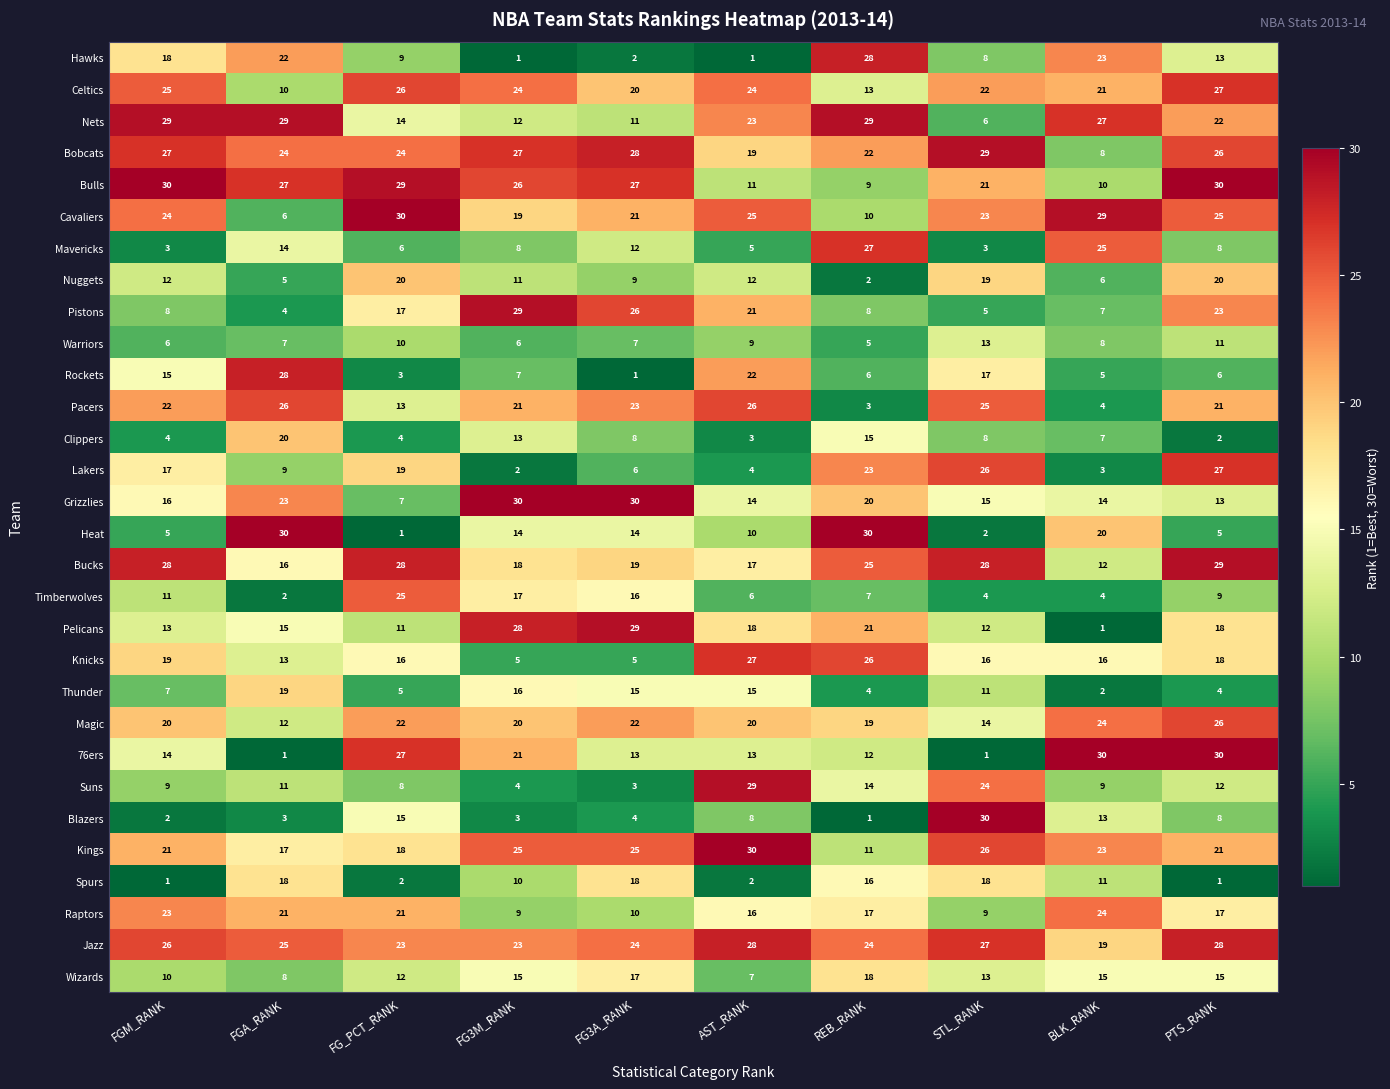

What is the difference between the maximum and second lowest values in the Timberwolves series?

21